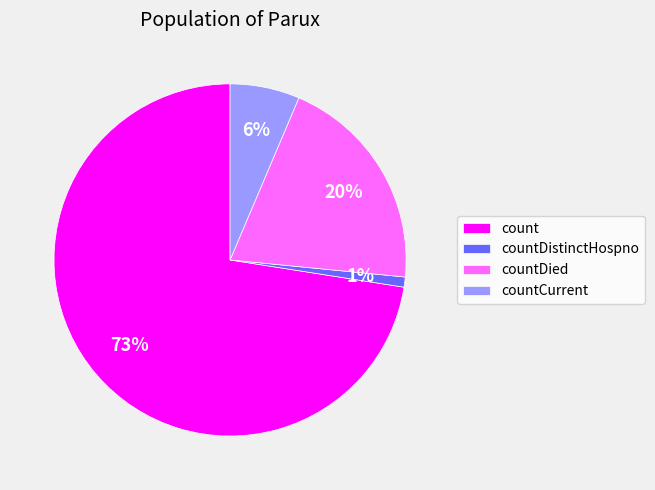

Count the number of slices in the pie.

4